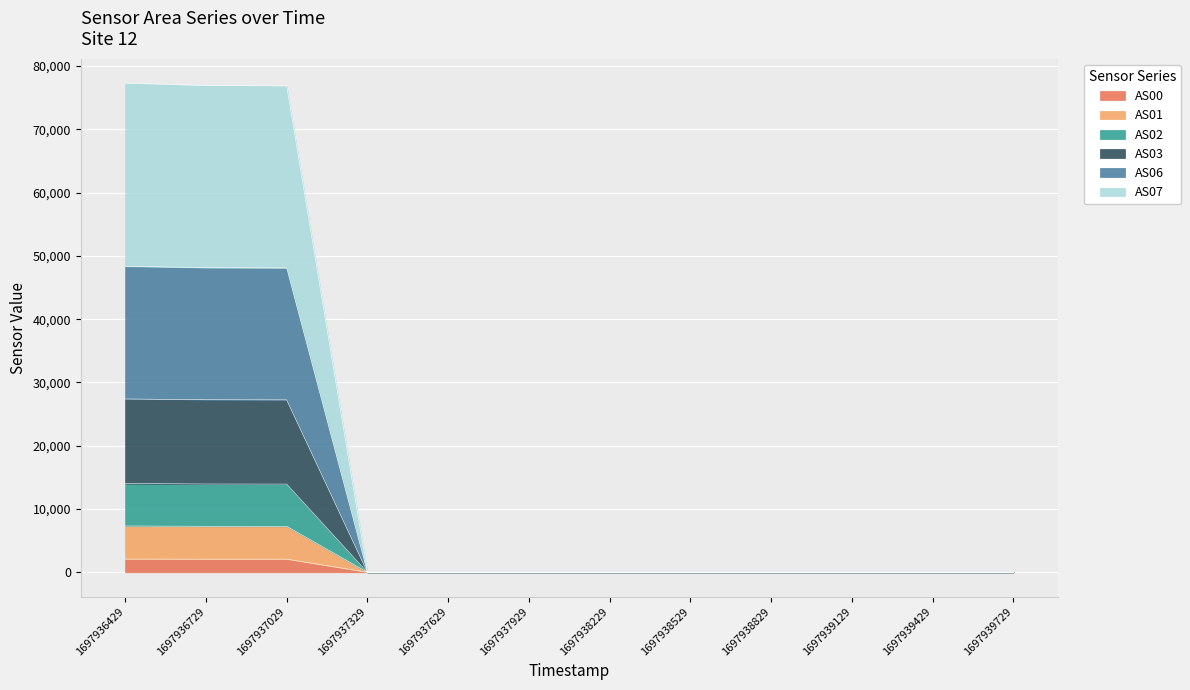

True or false: AS00 and AS01 intersect in this chart.

False